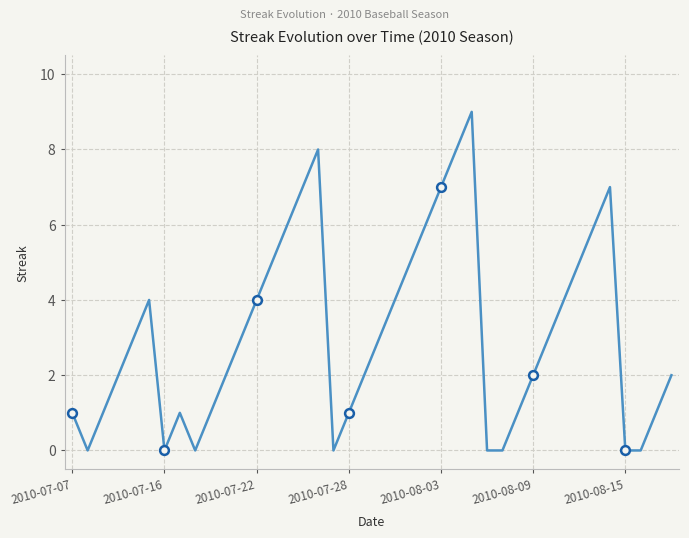

What is the greatest value displayed?

9